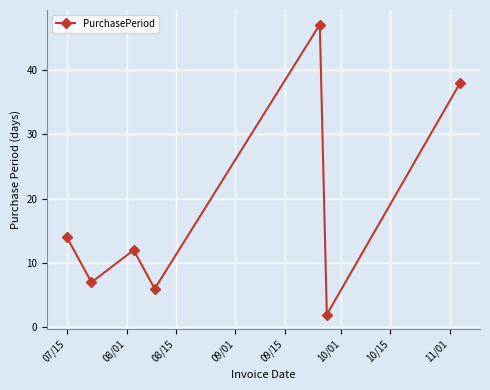

What is the value of the 1st point from the left?

14